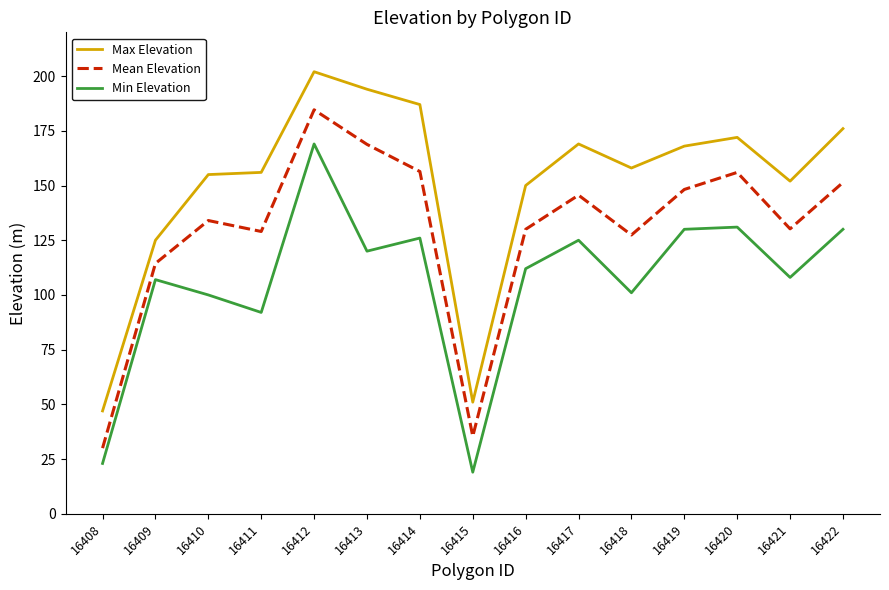

At which category is the sum across all series the highest?

16412